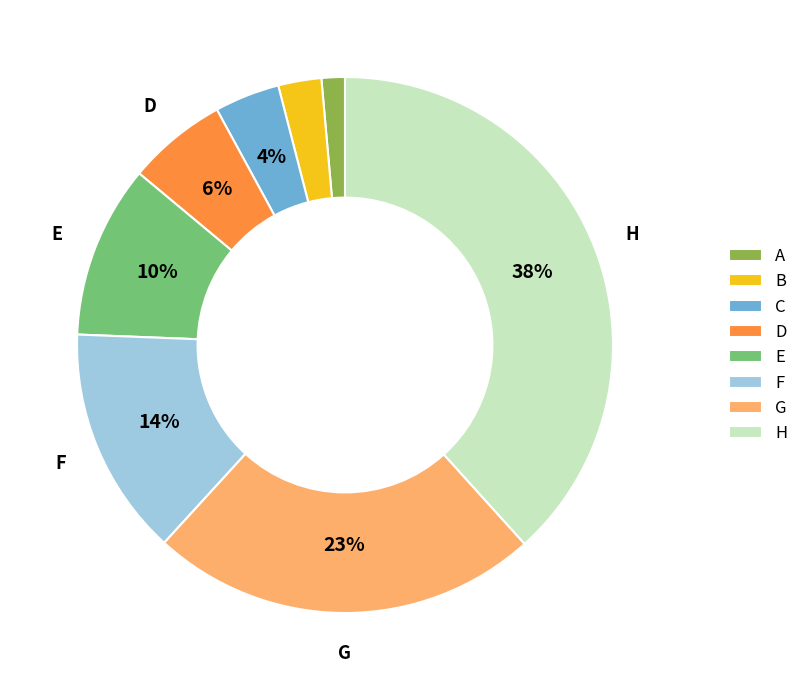

Is it true that E is 1% of the pie?

False